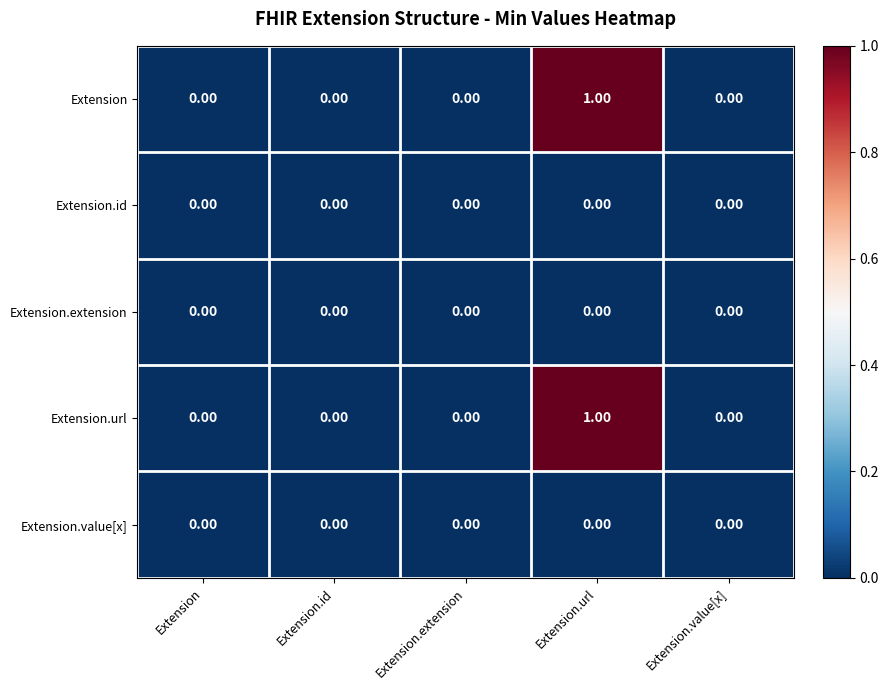

Which label corresponds to the largest value in the chart?

Extension.url